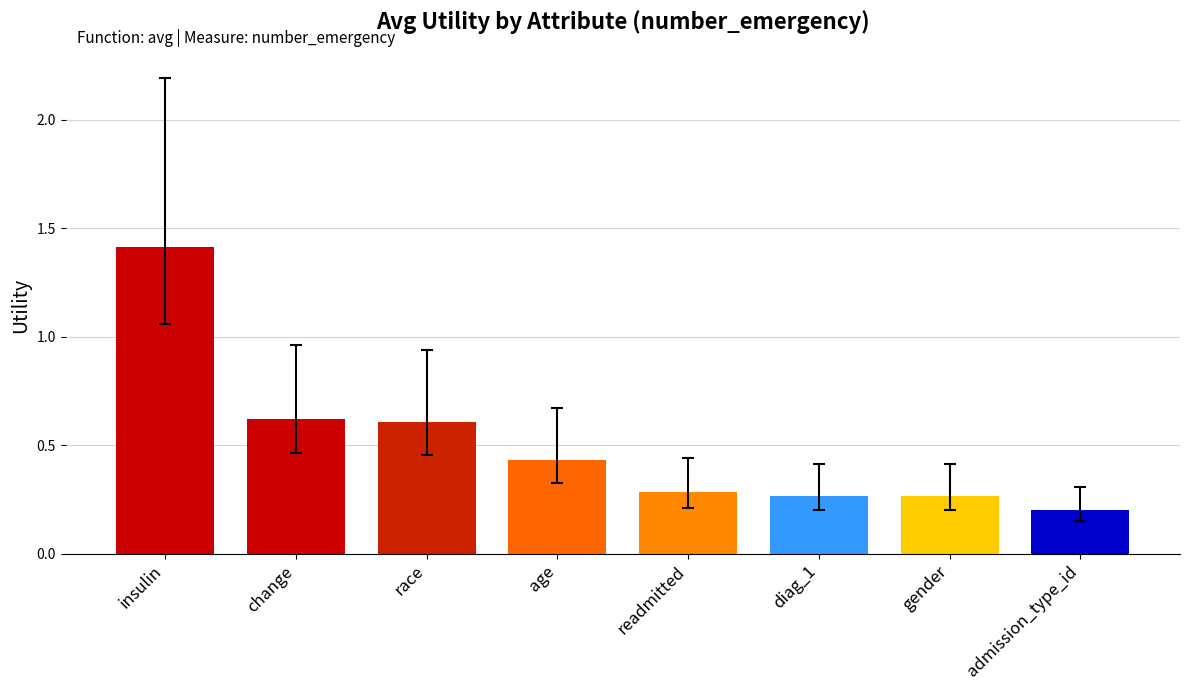

True or false: the data shows 0.3 at gender.

True